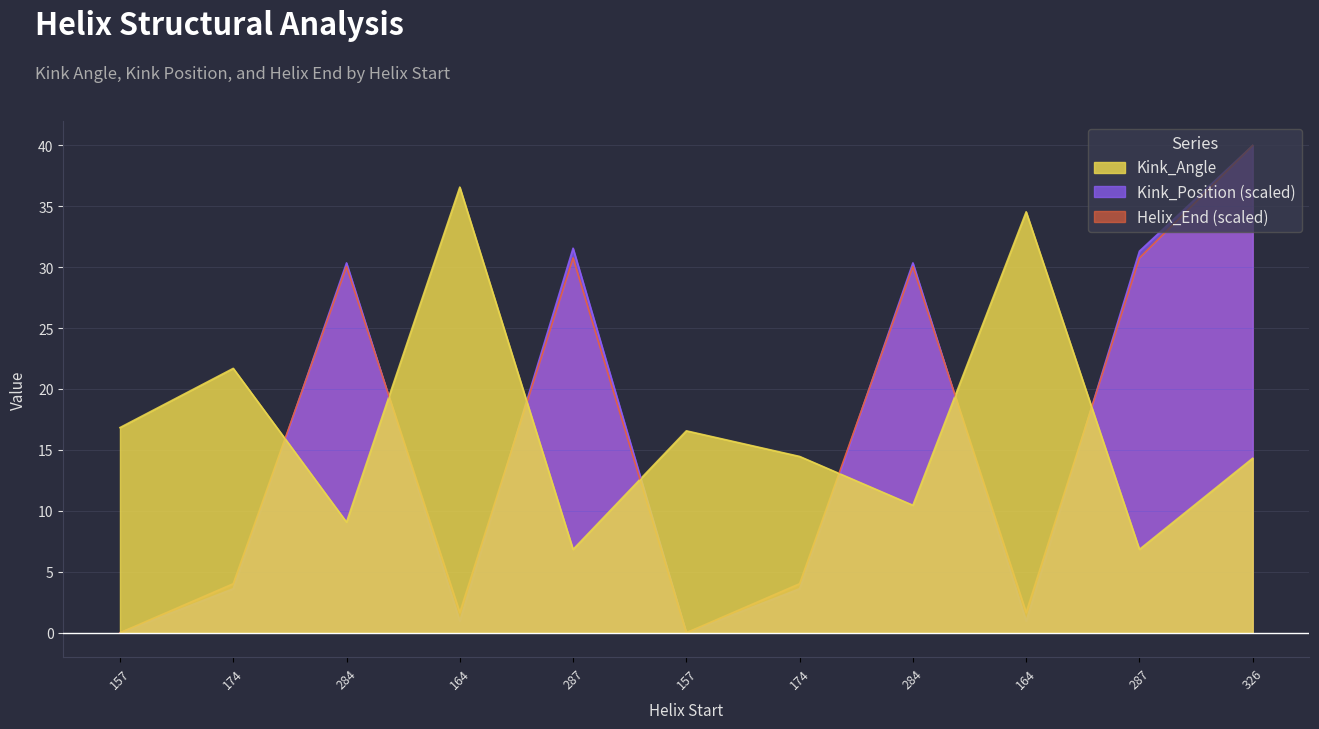

True or false: Helix_End has a value of 30.1 at 284.

True